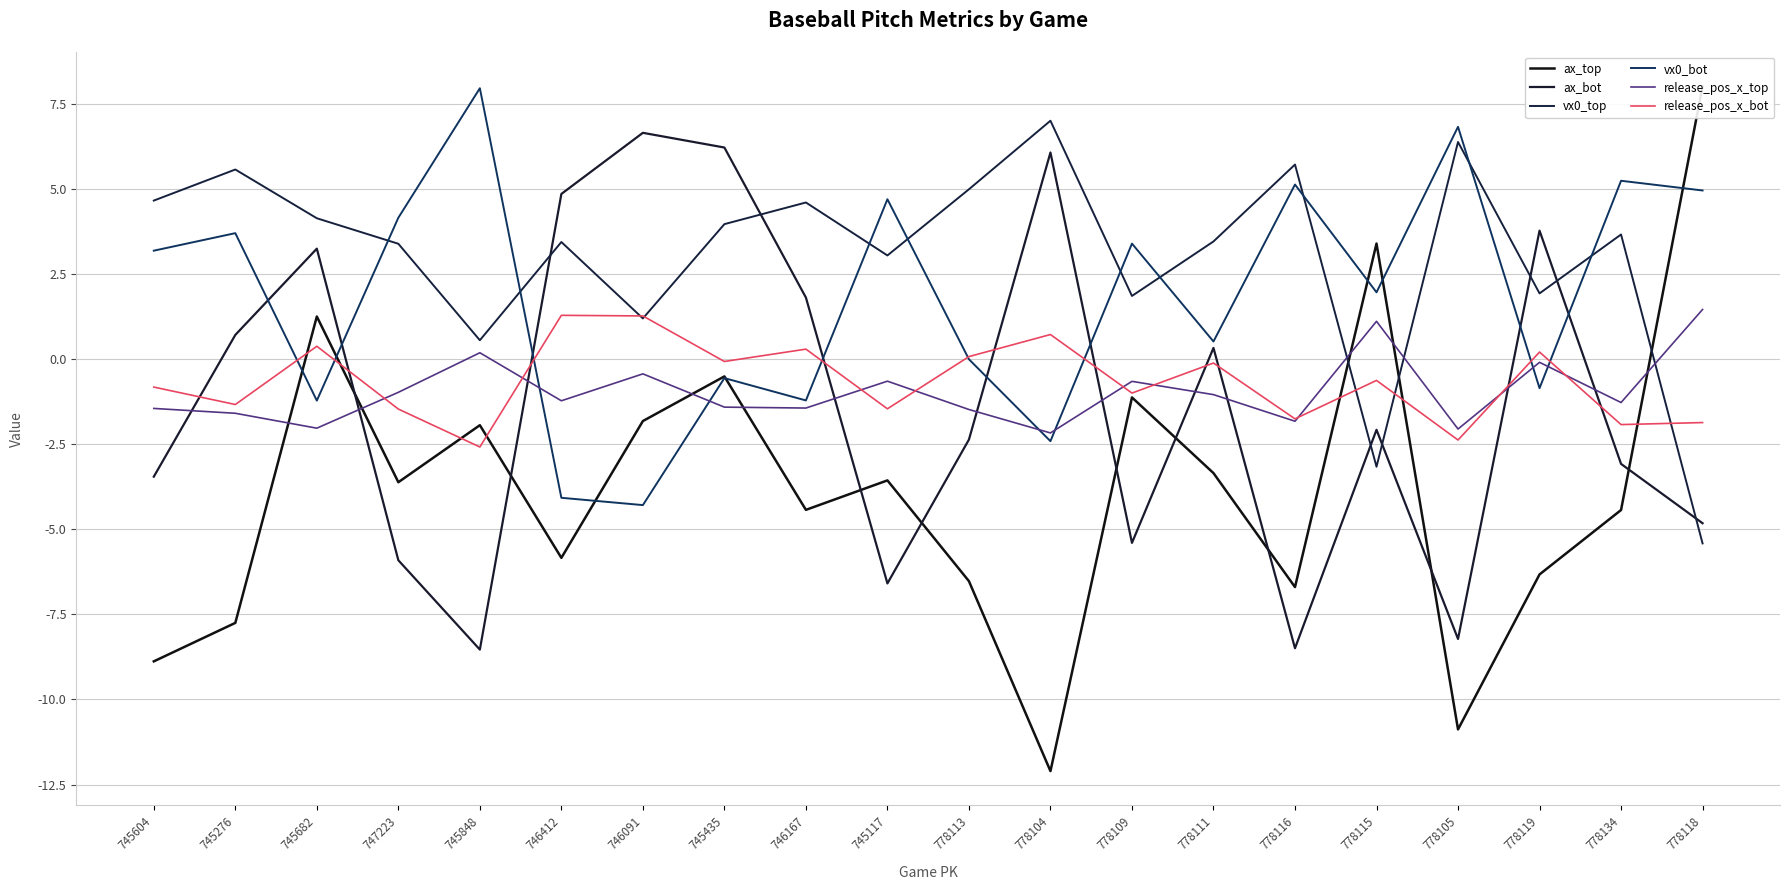

How many data points in ax_top are less than -3?

13